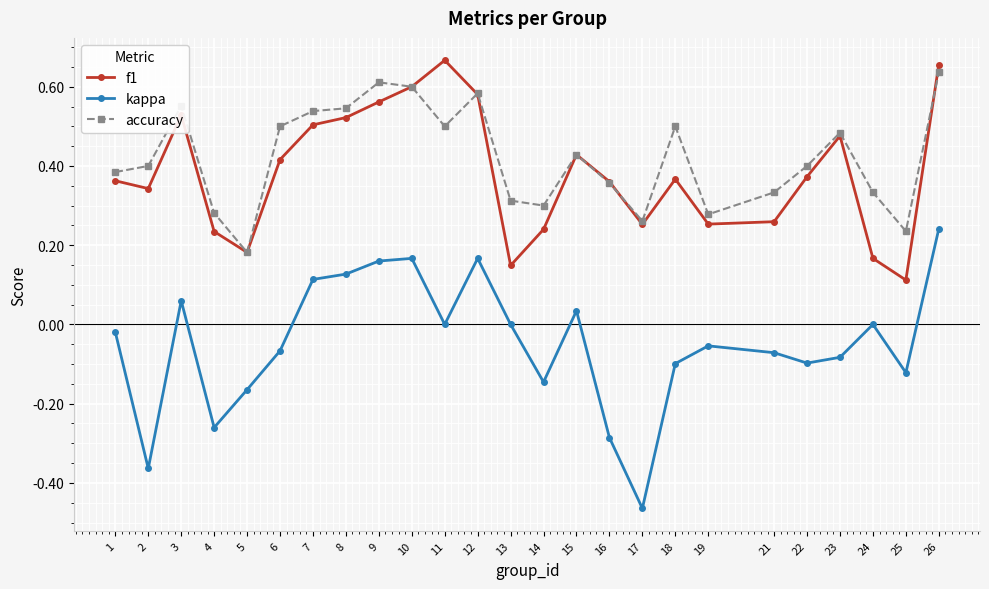

True or false: accuracy and kappa intersect in this chart.

False